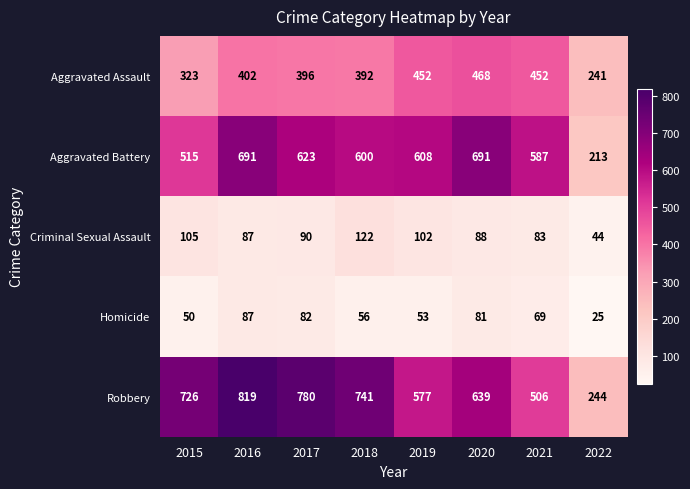

What is the difference between the Homicide values at 2015 and 2020?

31